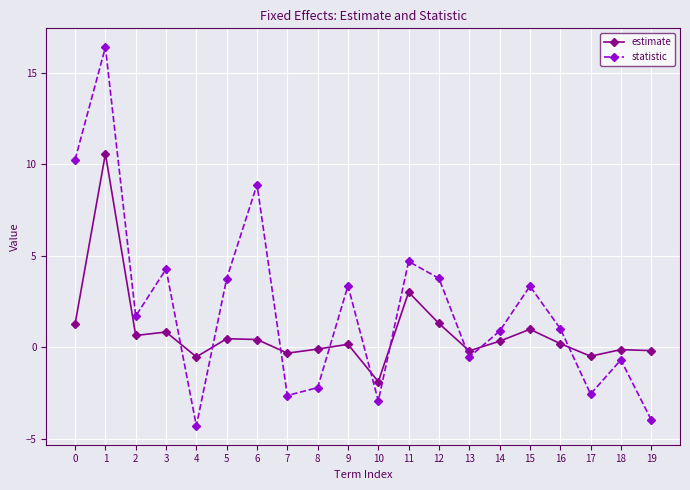

What is the sum of the statistic values at 4 and 8?

-6.5